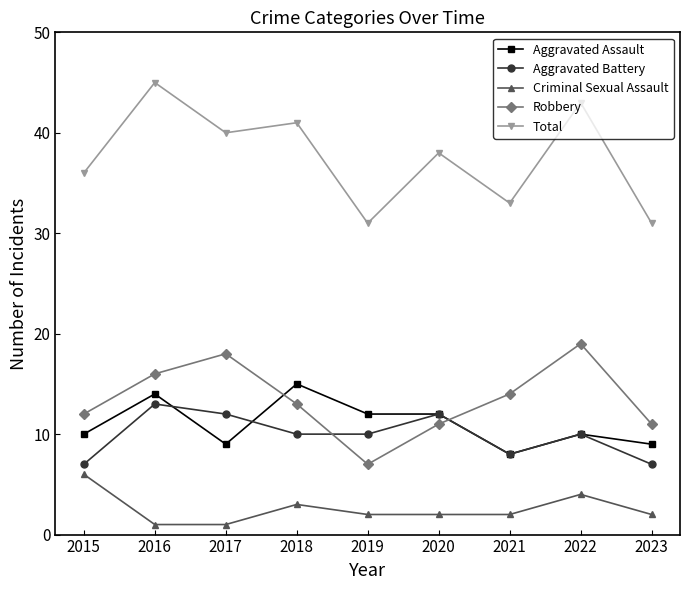

Which series has the largest range (max minus min)?

Total